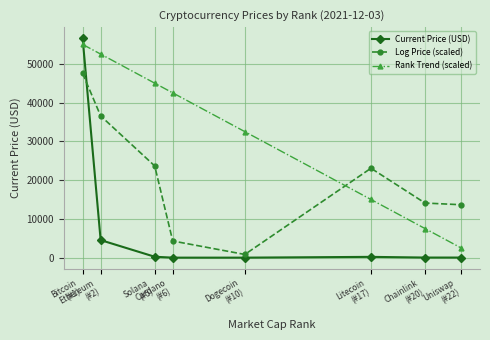

Rank the series by their average value, from lowest to highest.

Current Price (USD), Log Price (scaled), Rank Trend (scaled)